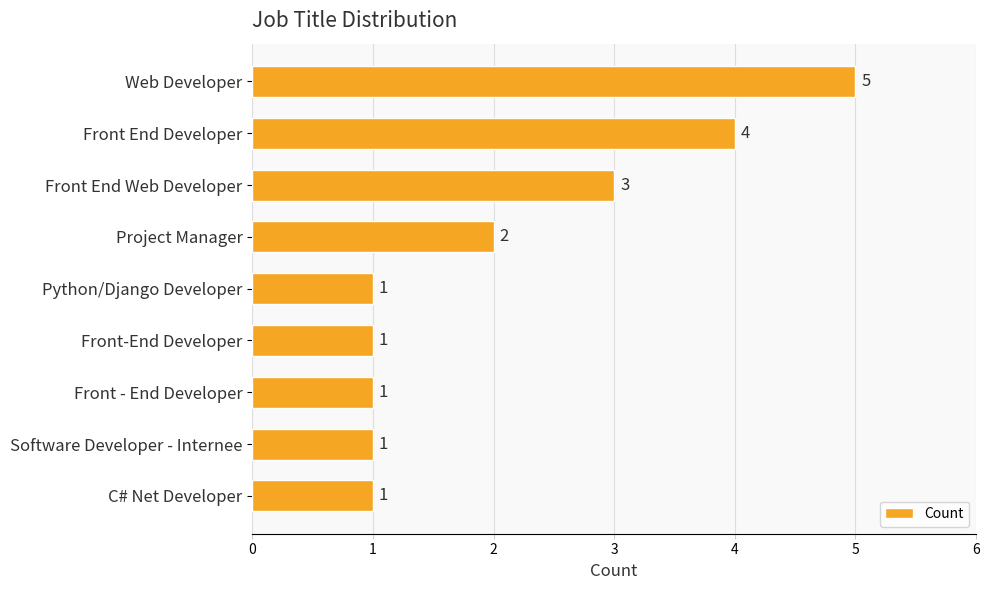

At which label is the value closest to 3?

Front End Web Developer